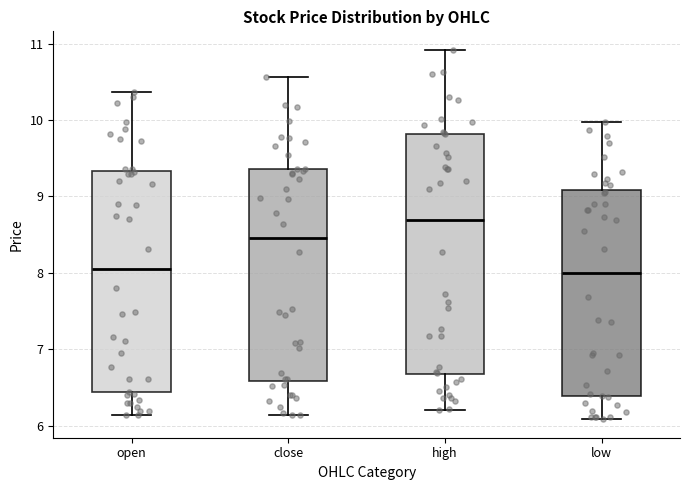

Where does the lower whisker of the box for close end on the y-axis? The values are not printed on the chart, so give them approximately, as read against the axis.

6.1